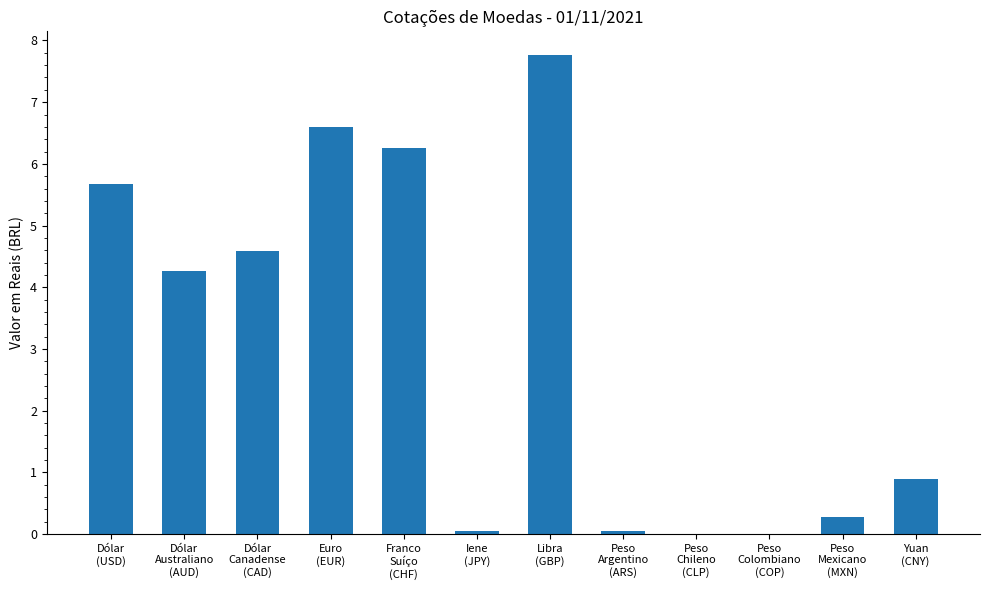

What is the sum of all values?

36.4